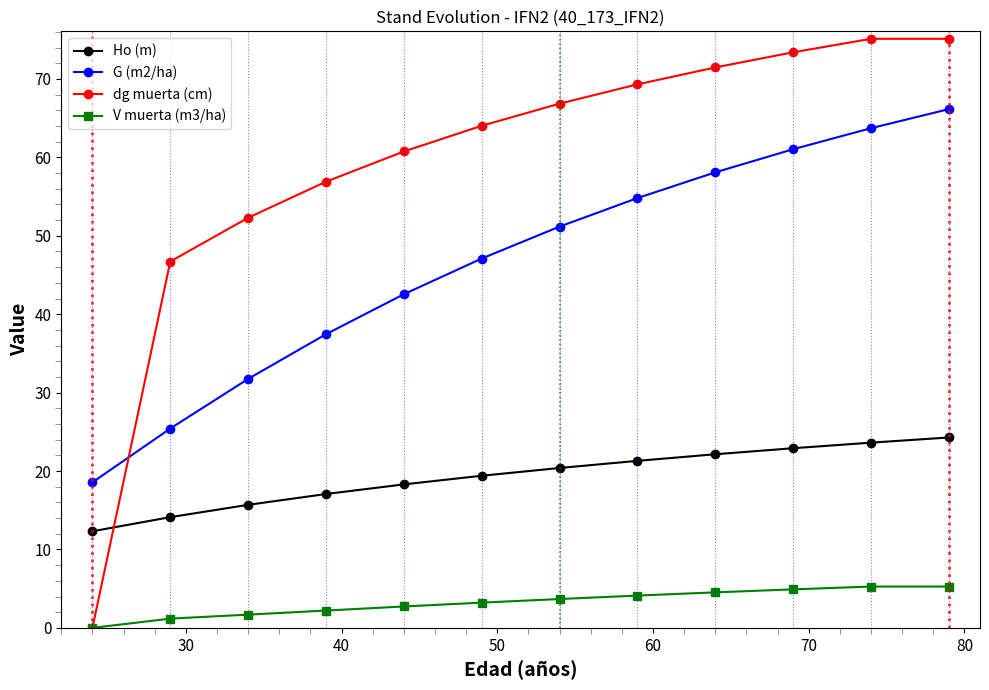

Which series has the largest range (max minus min)?

dg muerta (cm)